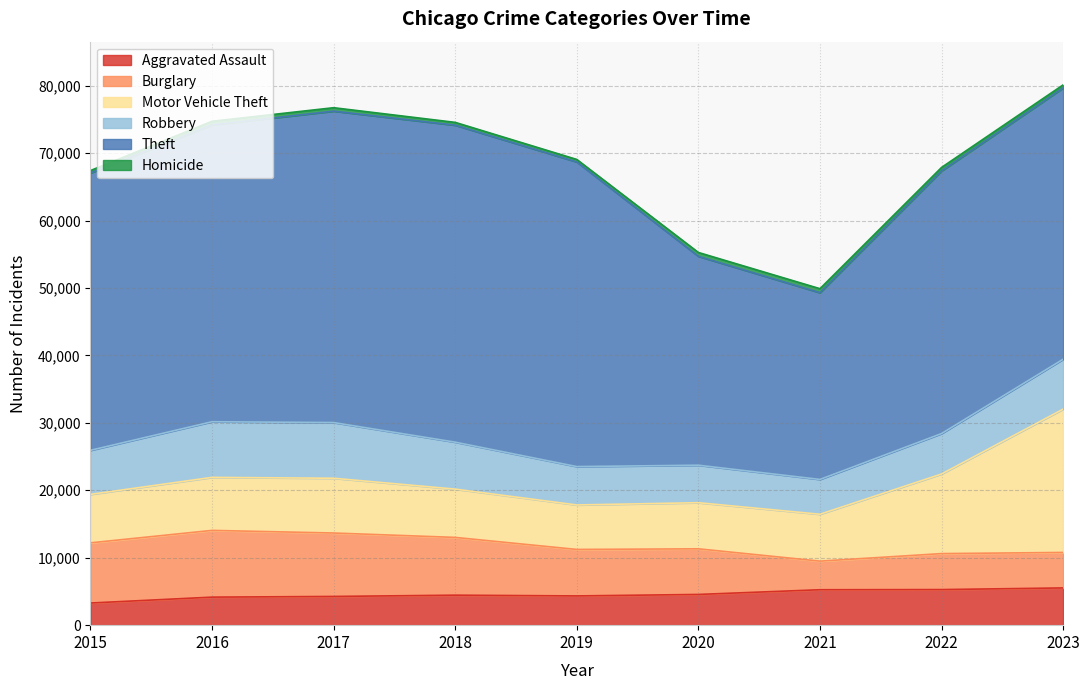

What is the value of the Robbery point at the 7th from the left?

5162